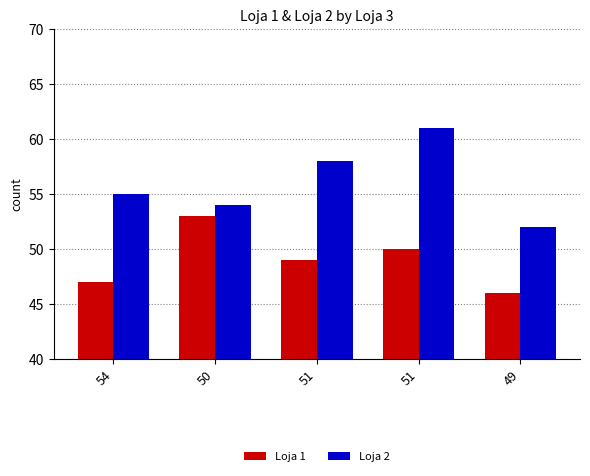

Which series has the largest total across all categories?

Loja 2